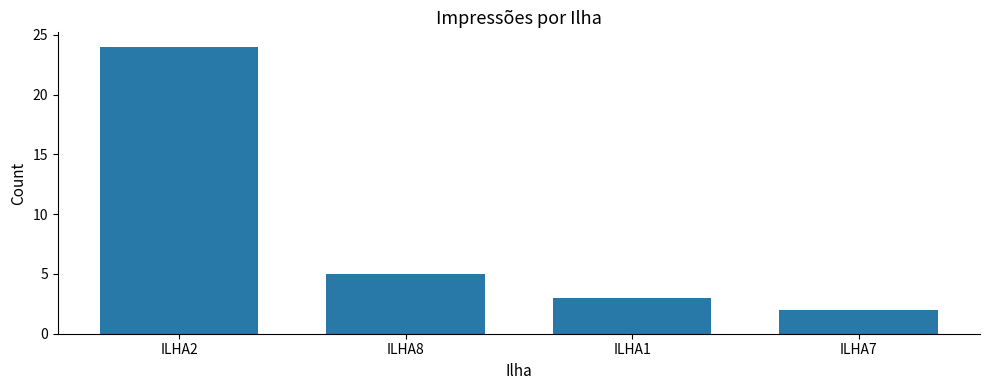

The chart shows a value of 2 at ILHA7. True or false?

True